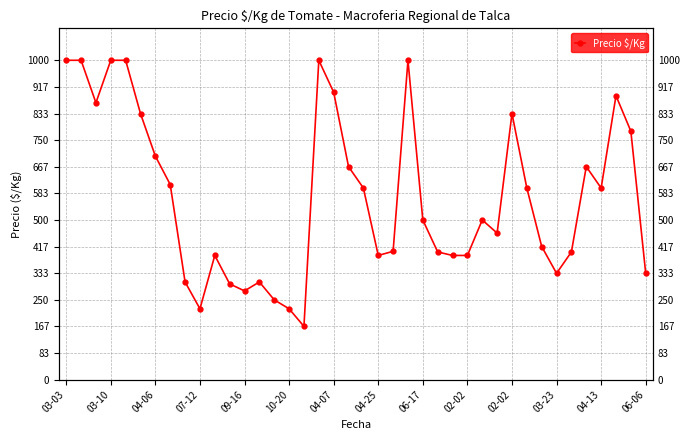

How many categories are shown in the chart?

40